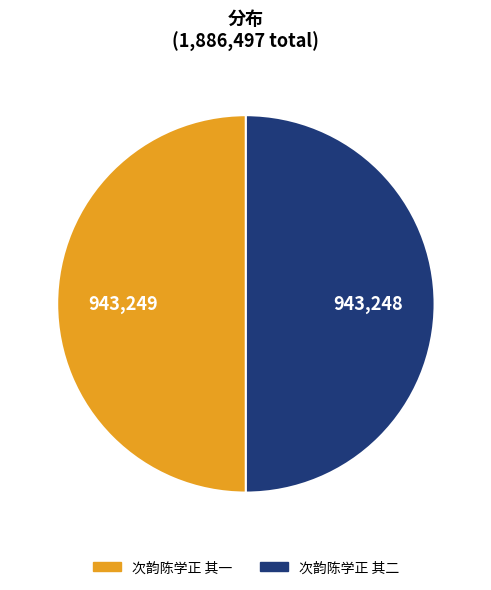

Combined, do 次韵陈学正 其二 and 次韵陈学正 其一 account for over 50%?

Yes